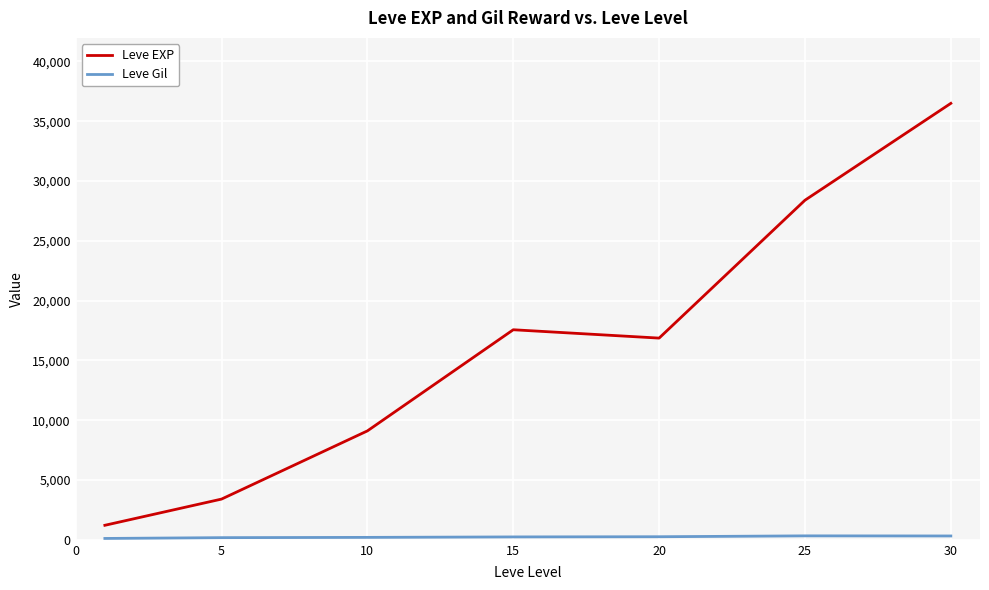

What is the minimum value for Leve EXP?

1213.3